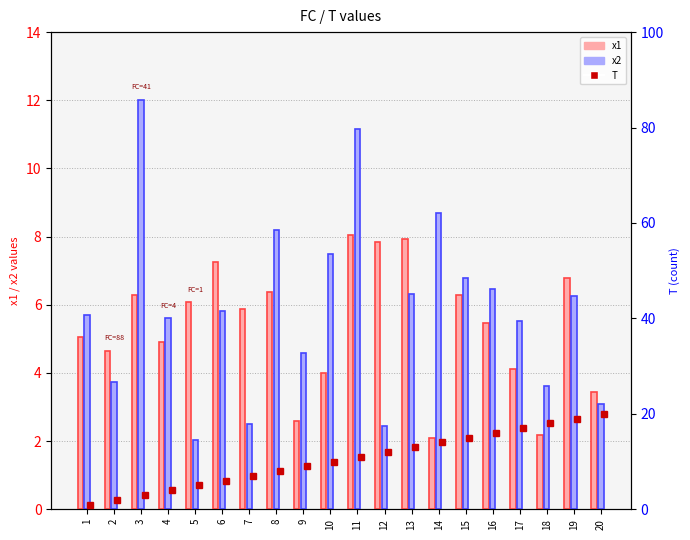

Count the number of categories in the chart.

20